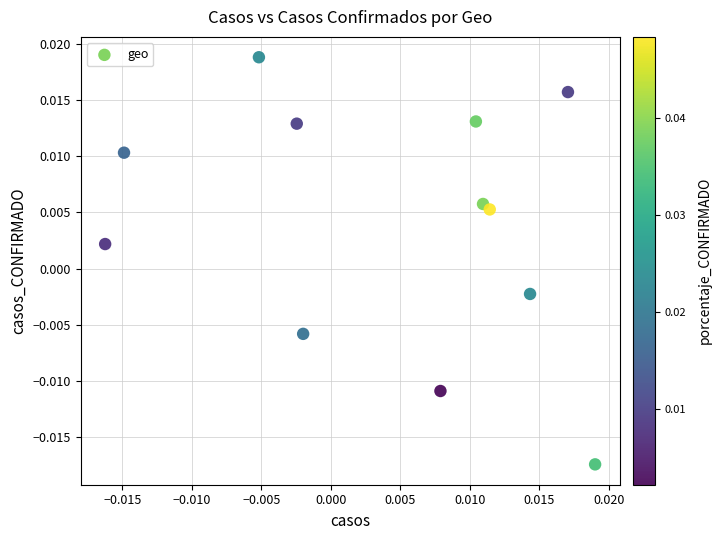

How many points are shown in the scatter plot?

12